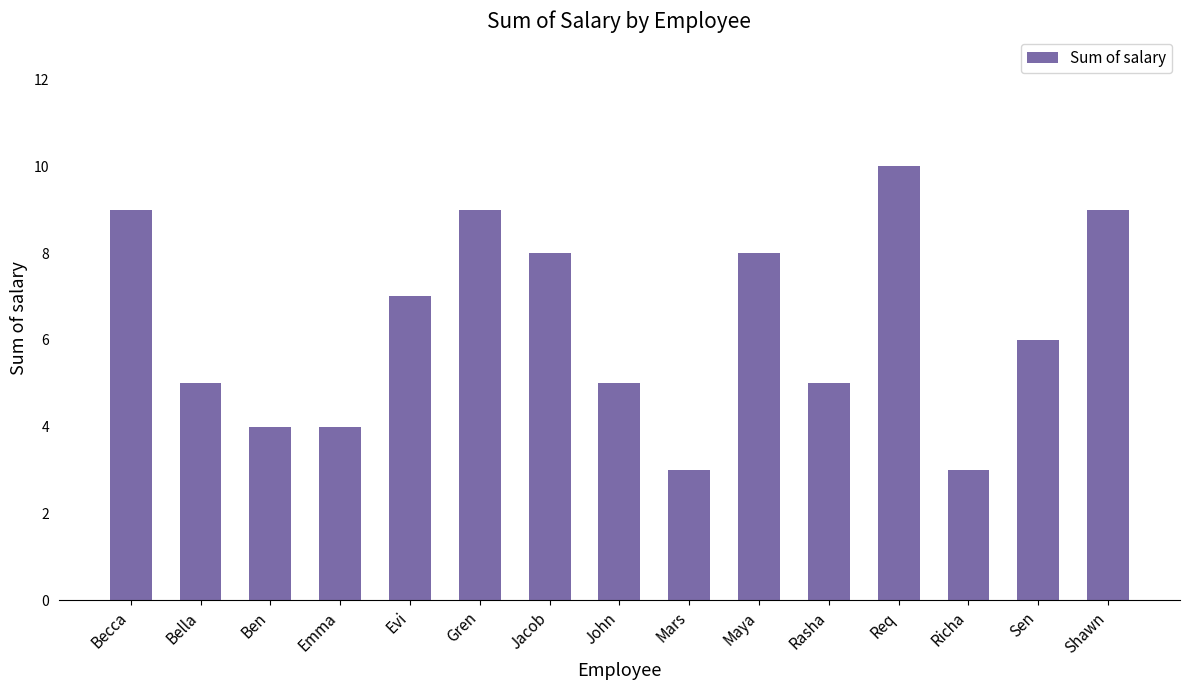

What is the smallest value displayed?

3